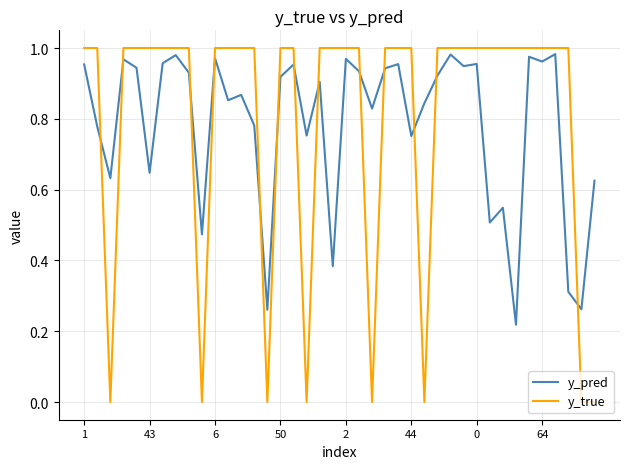

Which series ends up on top after the final intersection of y_pred and y_true?

y_pred